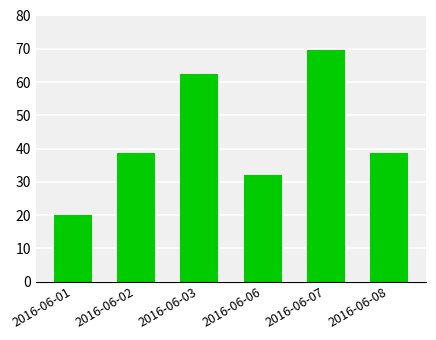

True or false: the data shows 20.0 at 2016-06-01.

True